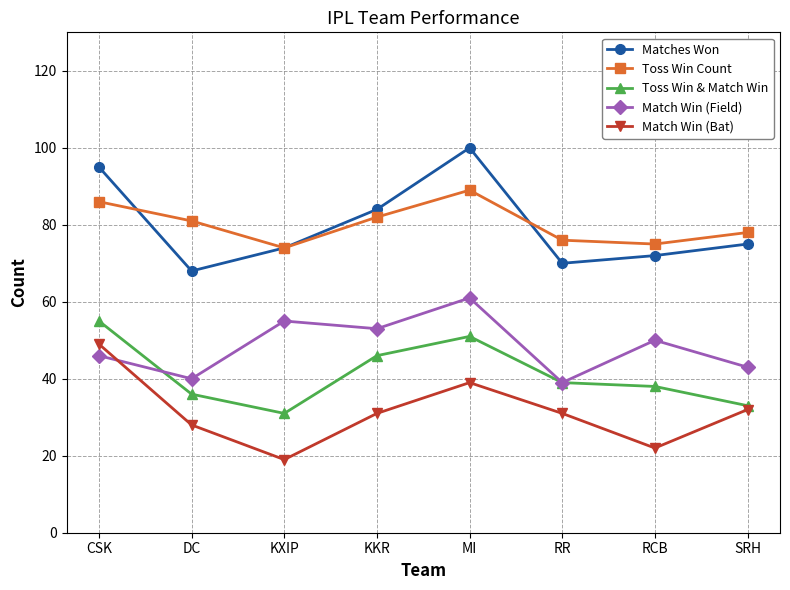

True or false: Match Win (Field) and Toss Win Count cross at least once.

False